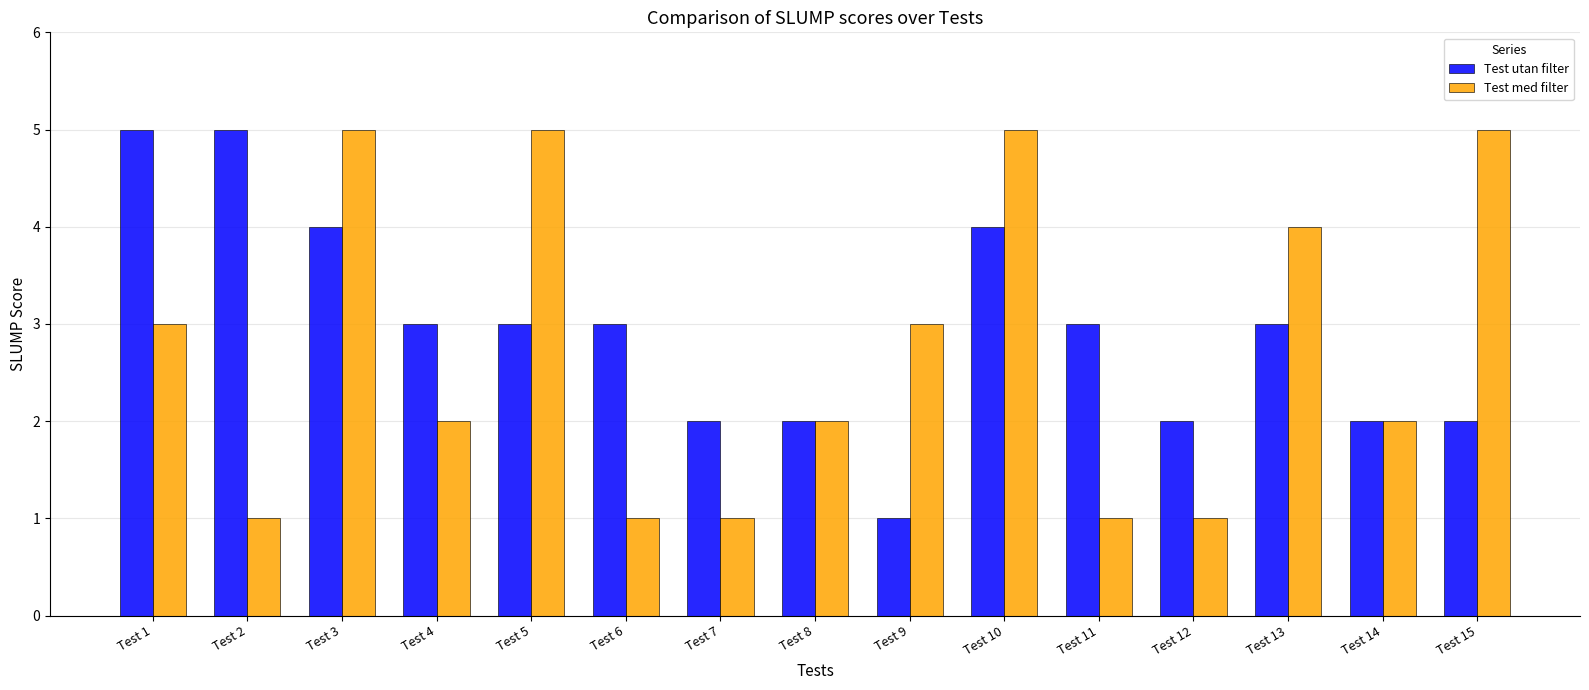

What is the sum of all Test utan filter values?

44